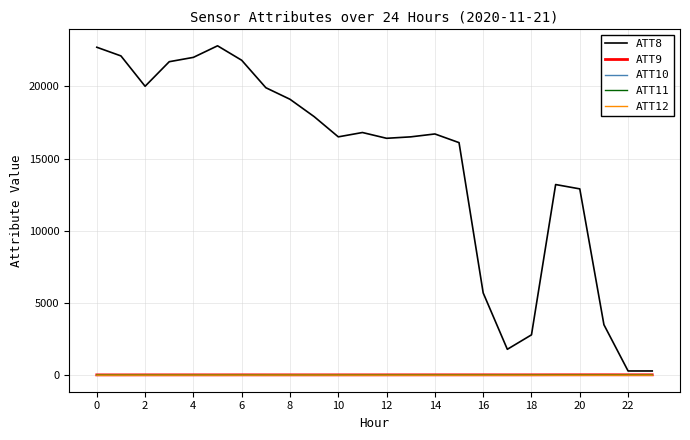

Which series has the widest spread of values?

ATT8